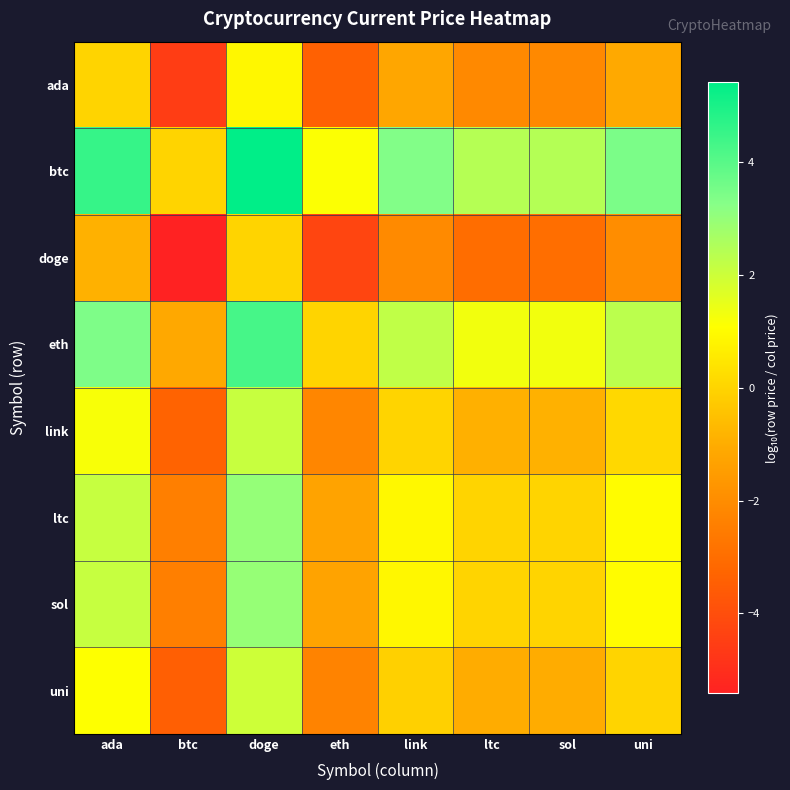

At which category does the chart reach its minimum across all series?

btc